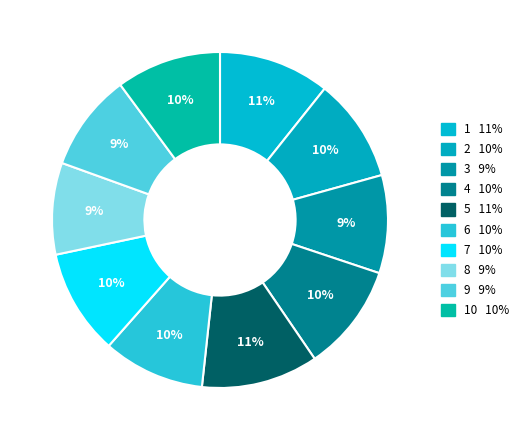

What is the smallest slice in the pie chart?

8